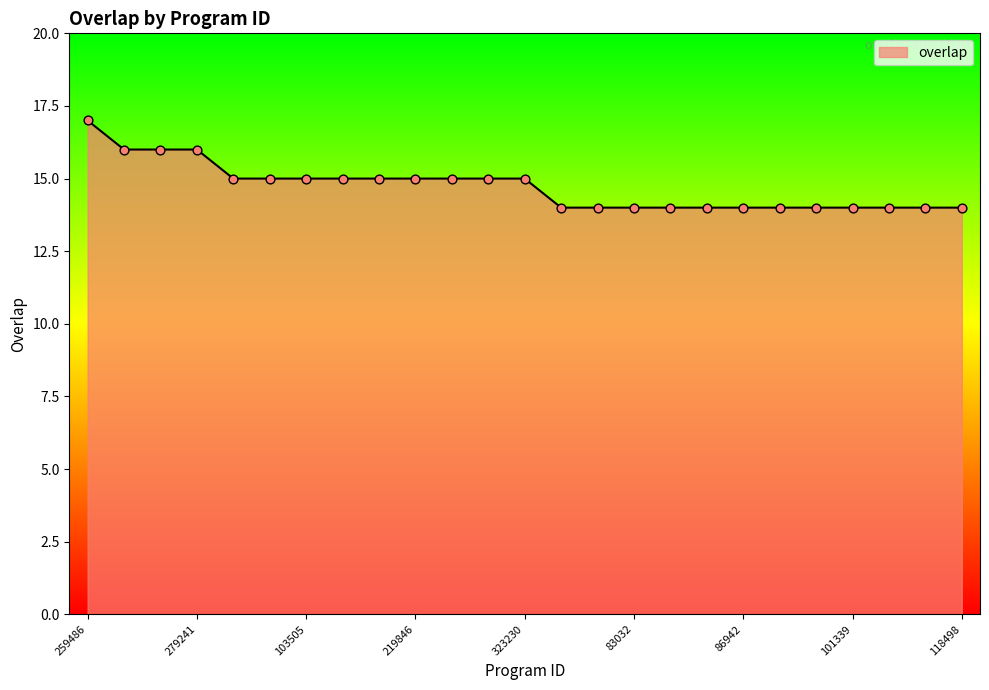

What is the difference between the maximum and minimum values?

3